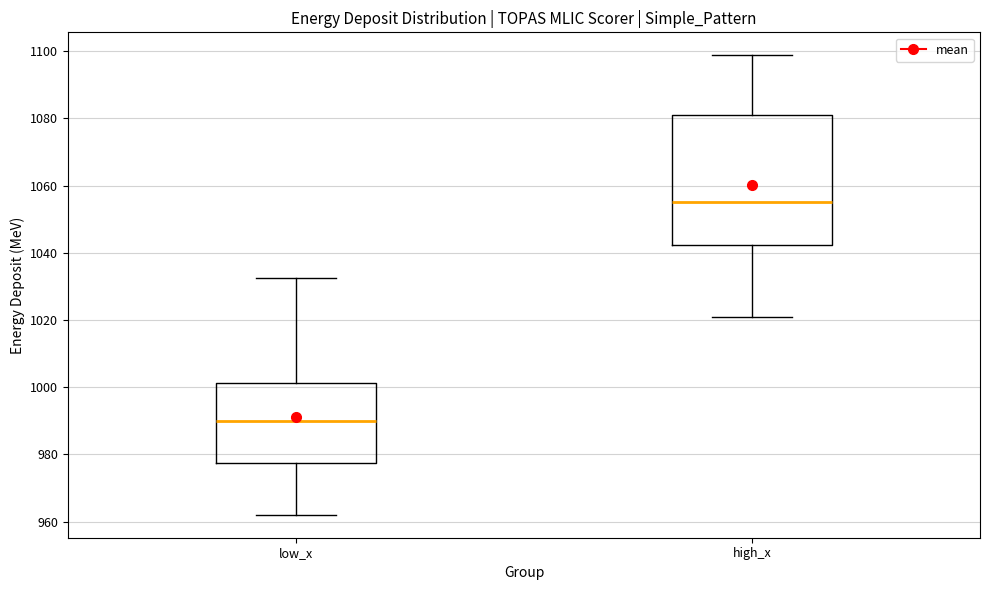

Reading left to right, read every box against the y-axis: the position of its median line, the range the box covers, and the ends of its whiskers. The values are not printed on the chart, so give them approximately, as read against the axis.

low_x: median 990, box 978 to 1002, whiskers 962 to 1032
high_x: median 1056, box 1042 to 1082, whiskers 1020 to 1098